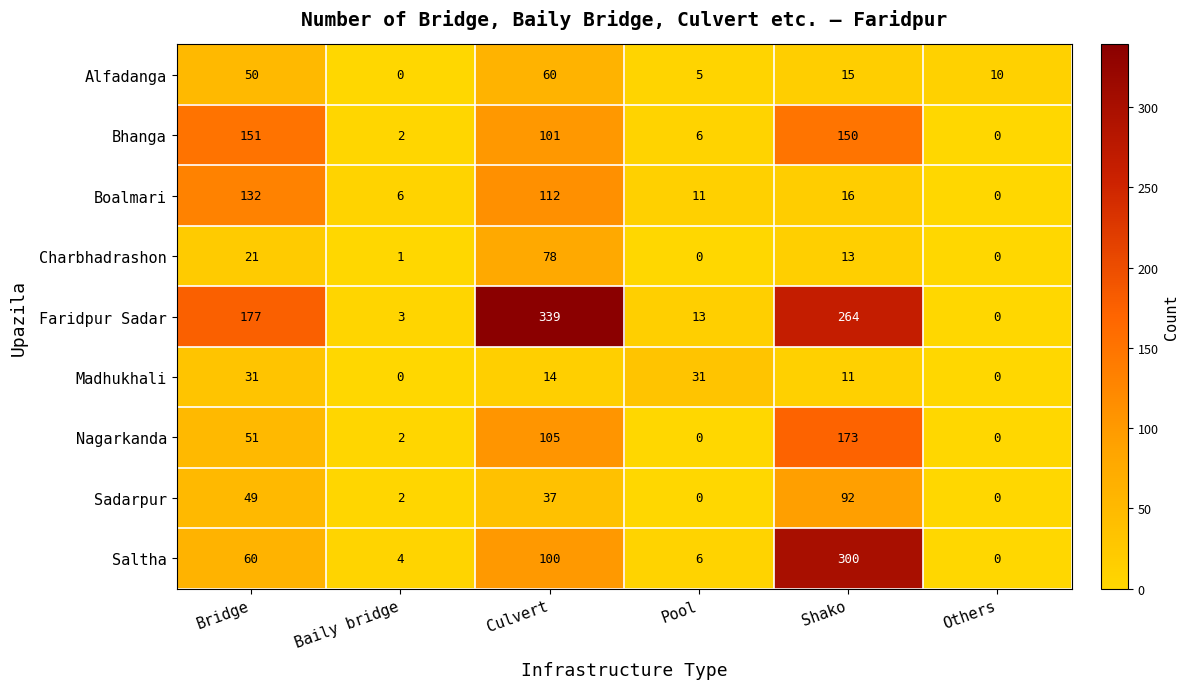

What value does the Madhukhali series have at Culvert?

14